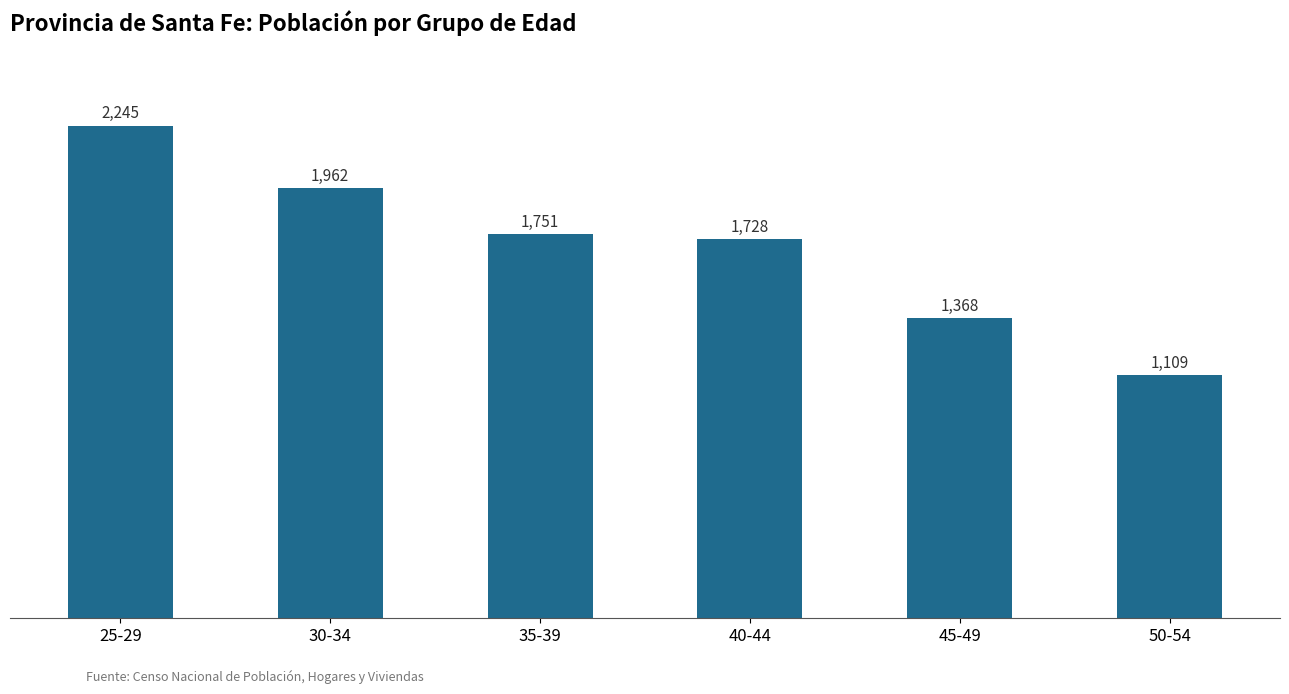

Which label corresponds to the smallest value in the chart?

50-54